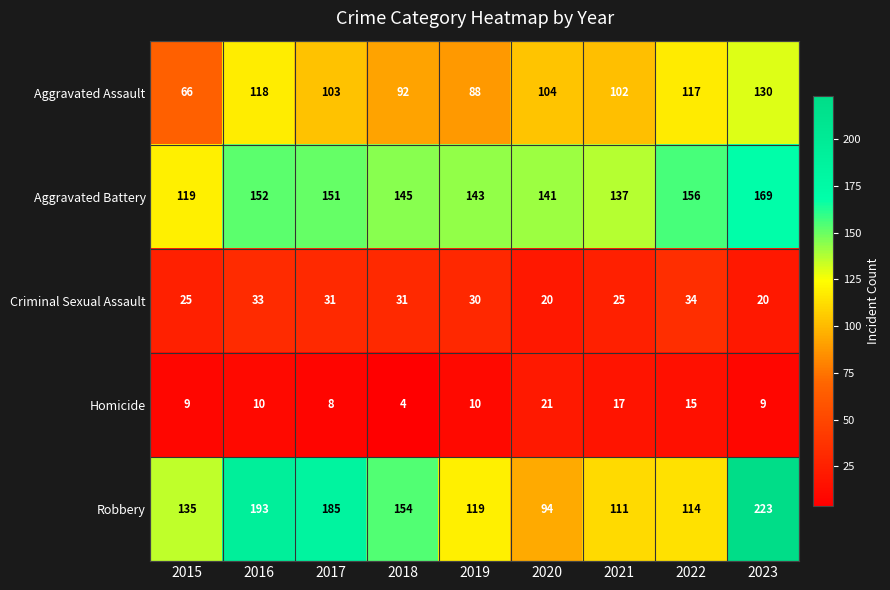

Which series has the largest total across all categories?

Robbery